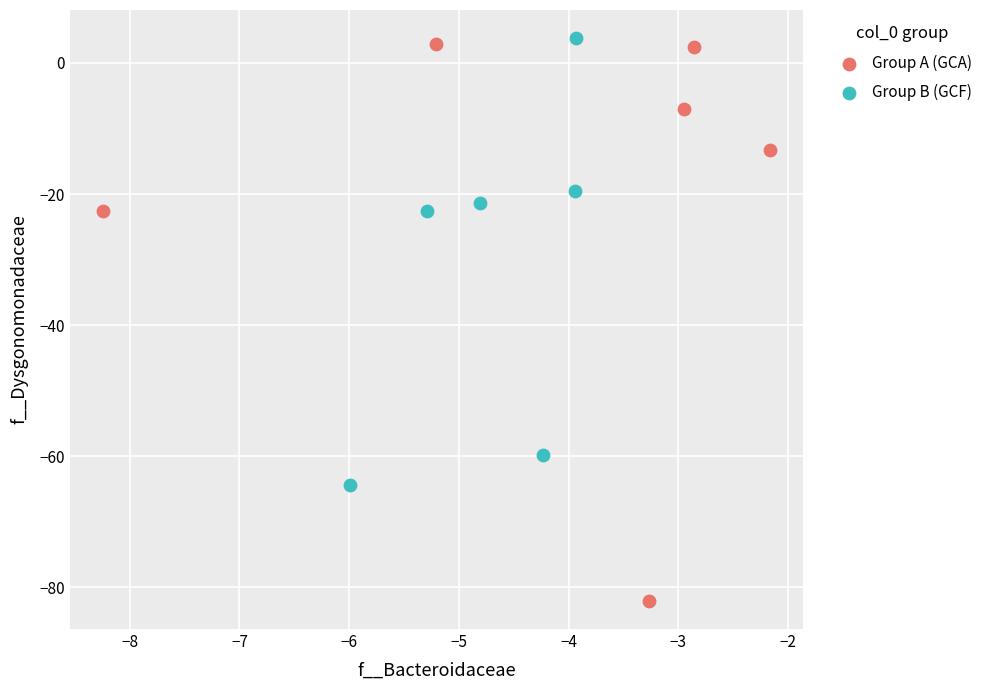

Which series has the widest spread of Y values?

Group A (GCA)